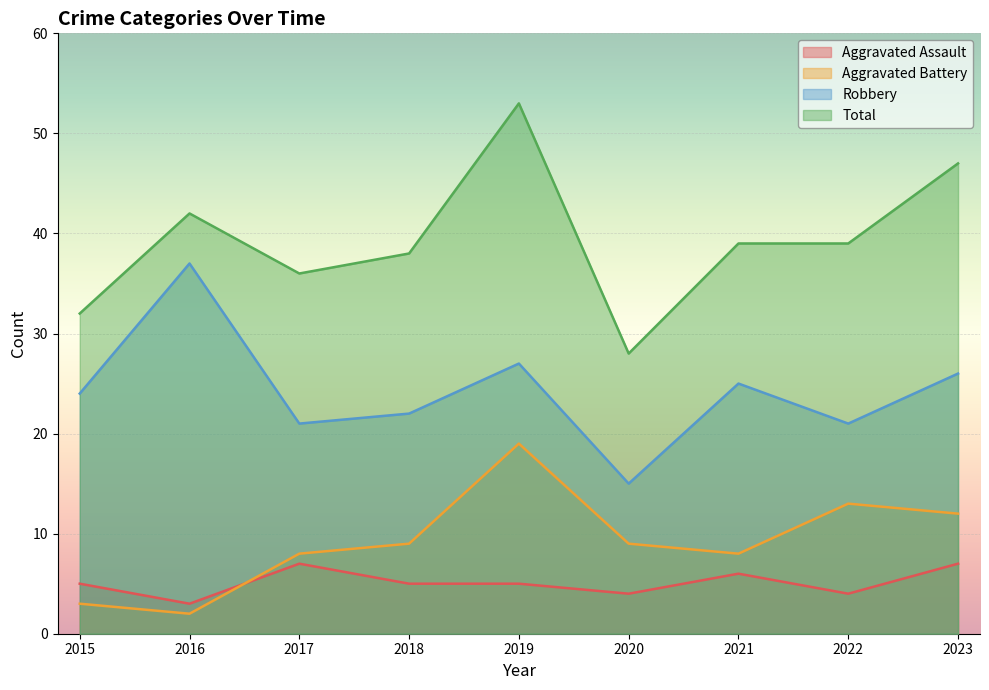

The Robbery series shows 5 at 2022. True or false?

False